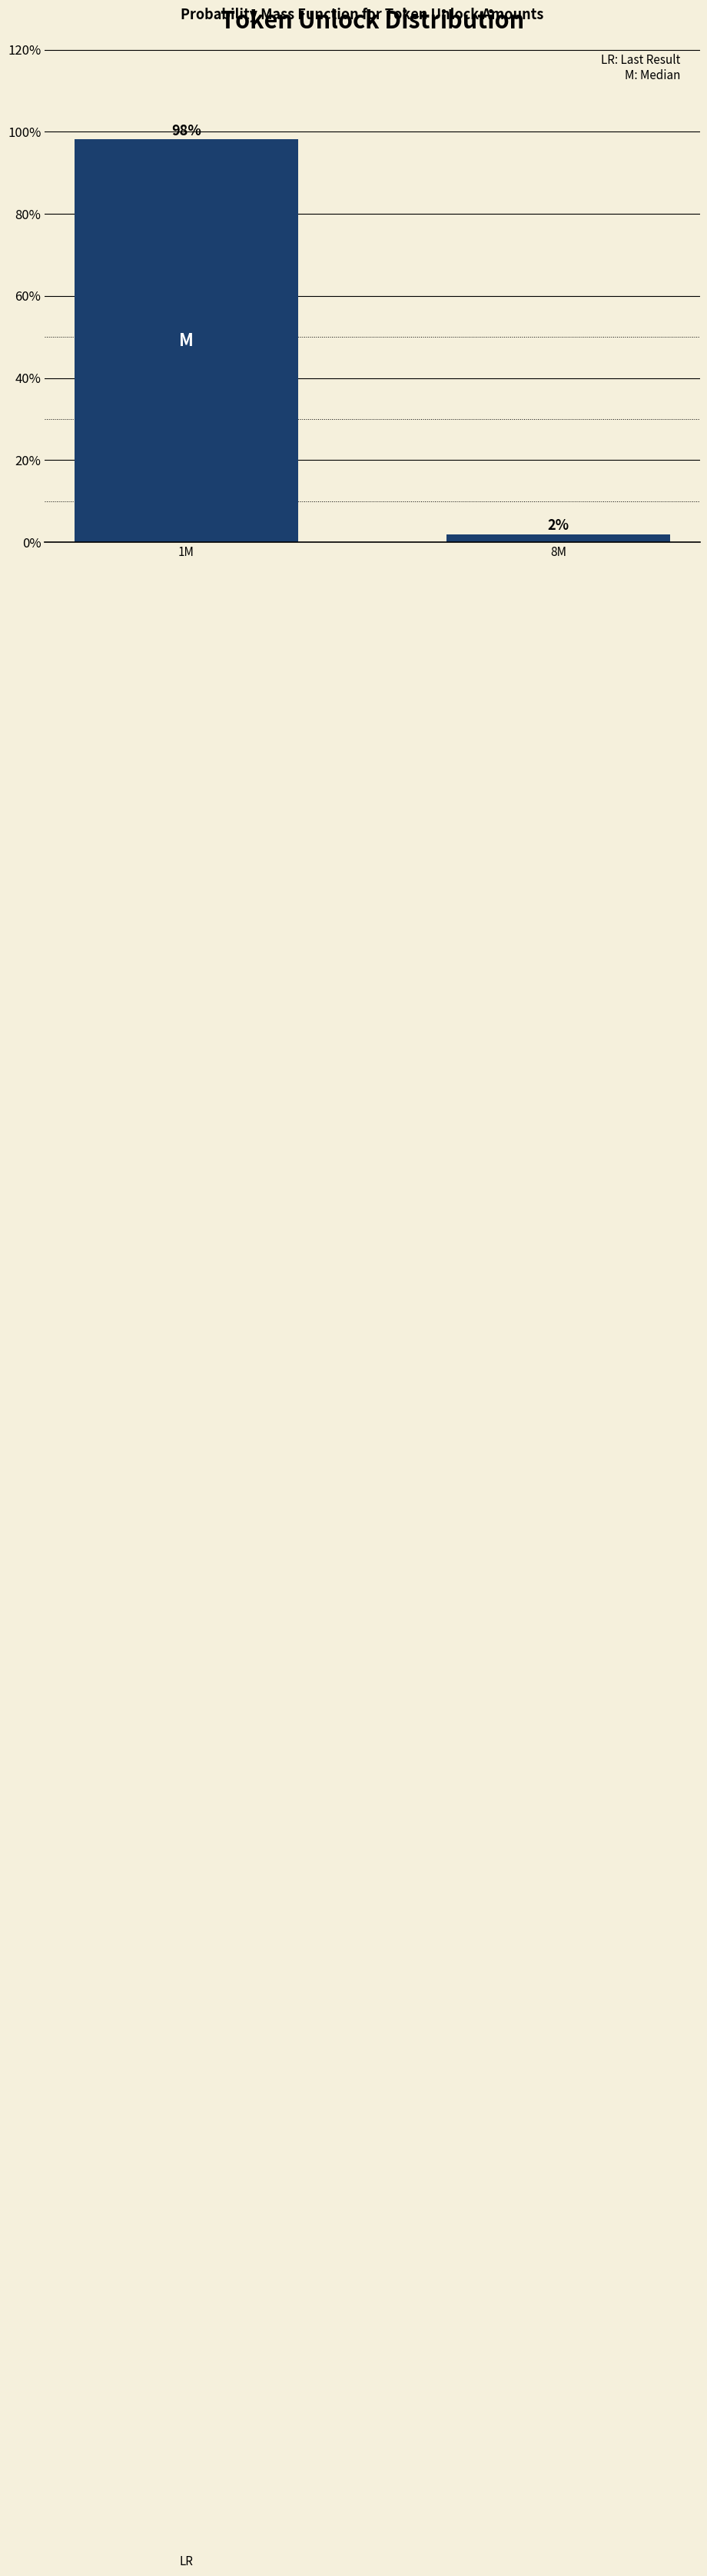

Between 1M and 8M, which is larger?

1M